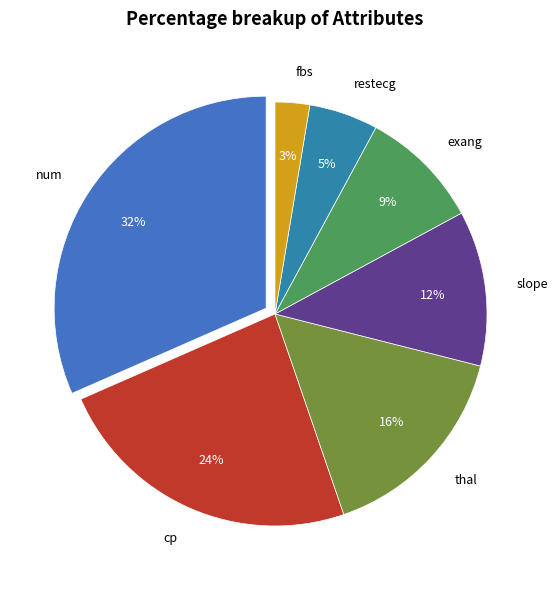

To the nearest percent, what is the difference between the largest and smallest slice percentages?

29%